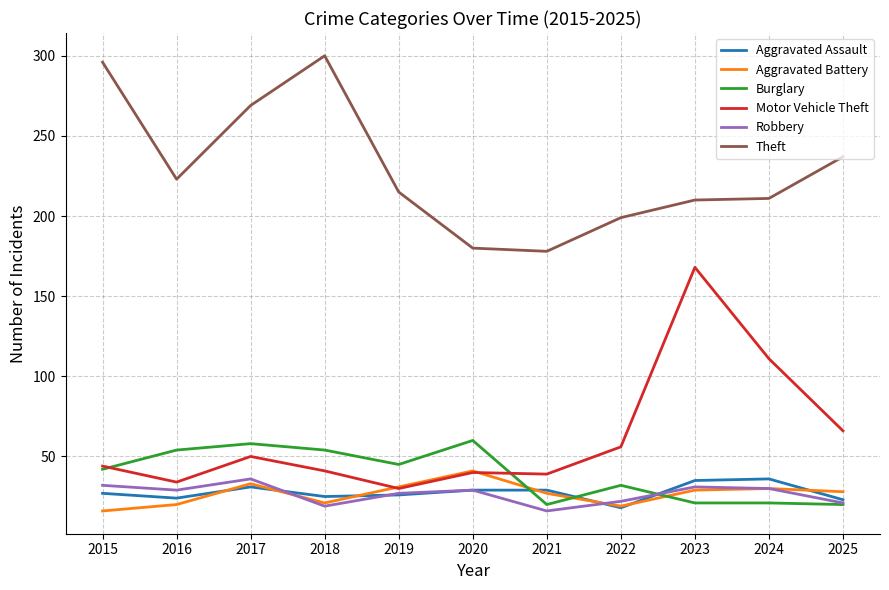

Which label corresponds to the largest value in the chart?

2018